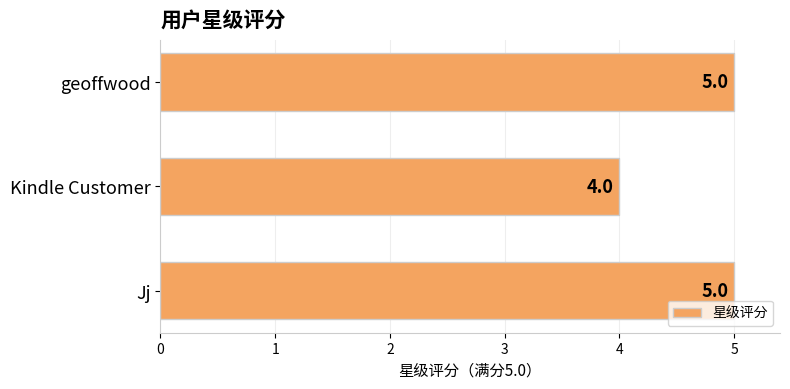

How many values are between 4 and 5?

3